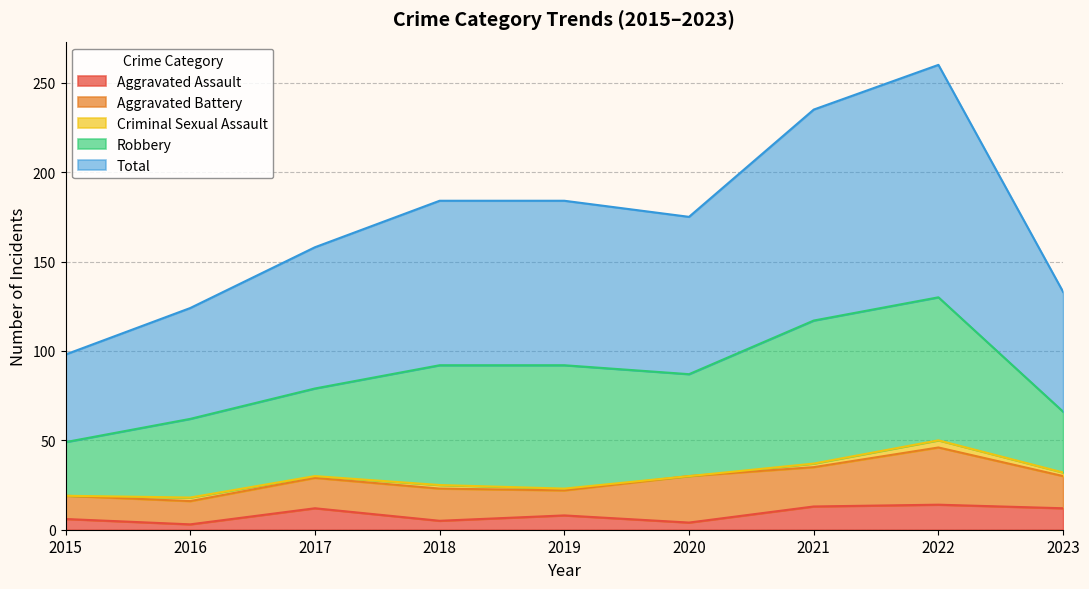

How many values in the Robbery series are below 57?

4